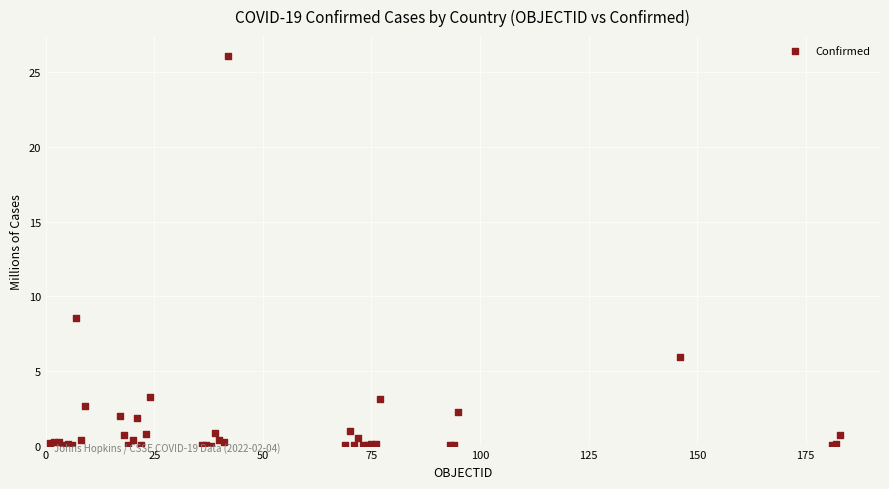

What Y value in the scatter plot is closest to 13?

8.5